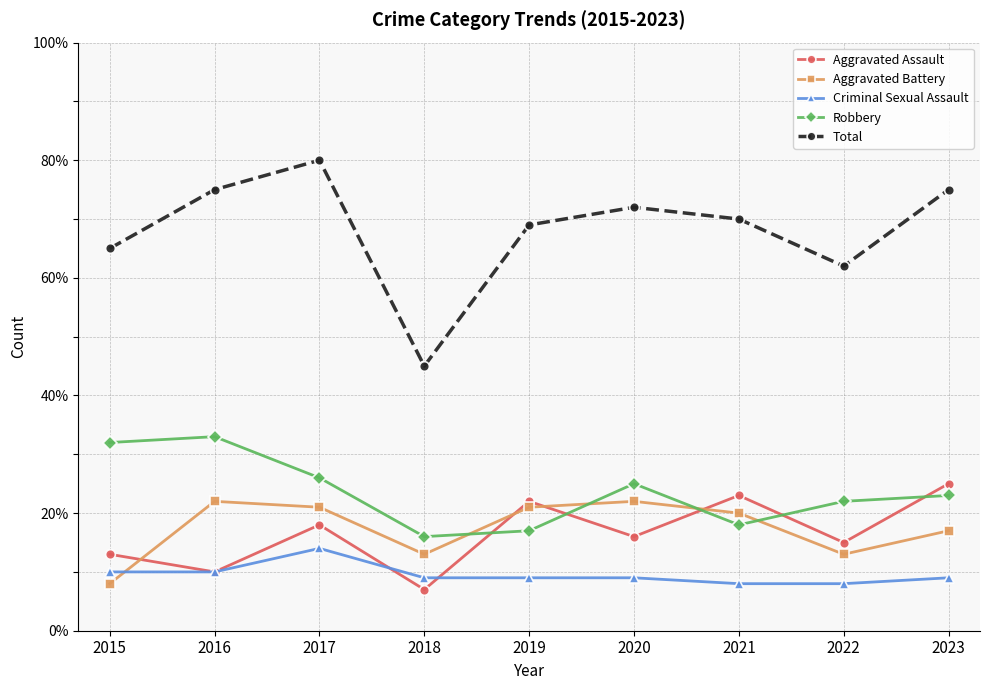

What value does the Aggravated Assault series have at 2019, to the nearest 10?

20